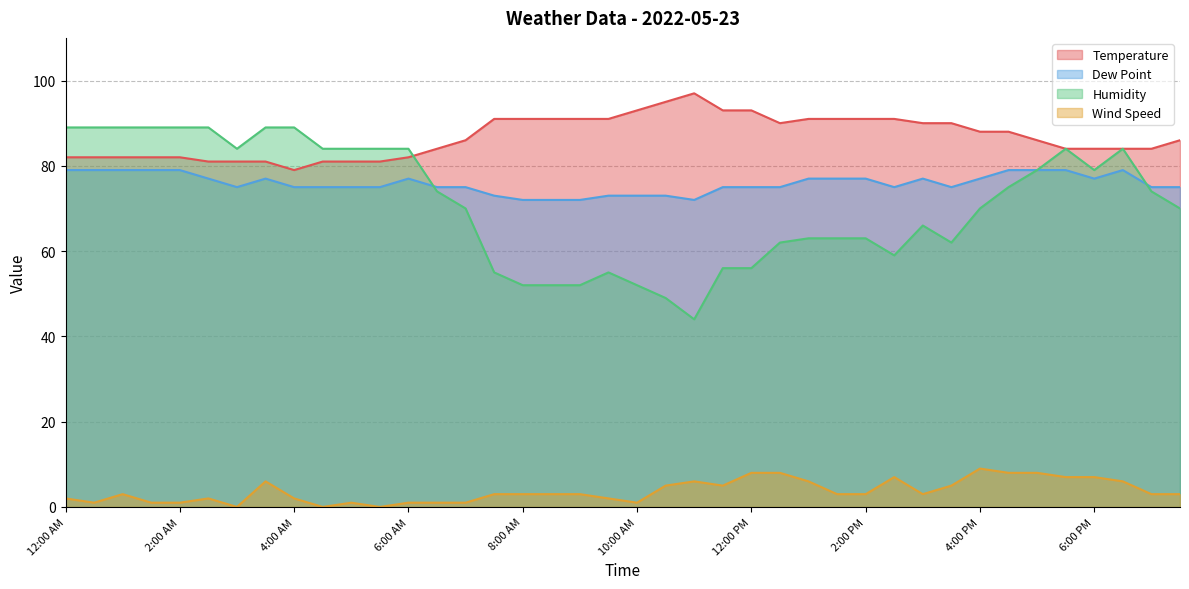

Reading right to left, what are all the values shown in this chart?

Temperature: 86	84	84	84	84	86	88	88	90	90	91	91	91	91	90	93	93	97	95	93	91	91	91	91	91	86	84	82	81	81	81	79	81	81	81	82	82	82	82	82
Dew Point: 75	75	79	77	79	79	79	77	75	77	75	77	77	77	75	75	75	72	73	73	73	72	72	72	73	75	75	77	75	75	75	75	77	75	77	79	79	79	79	79
Humidity: 70	74	84	79	84	79	75	70	62	66	59	63	63	63	62	56	56	44	49	52	55	52	52	52	55	70	74	84	84	84	84	89	89	84	89	89	89	89	89	89
Wind Speed: 3	3	6	7	7	8	8	9	5	3	7	3	3	6	8	8	5	6	5	1	2	3	3	3	3	1	1	1	0	1	0	2	6	0	2	1	1	3	1	2